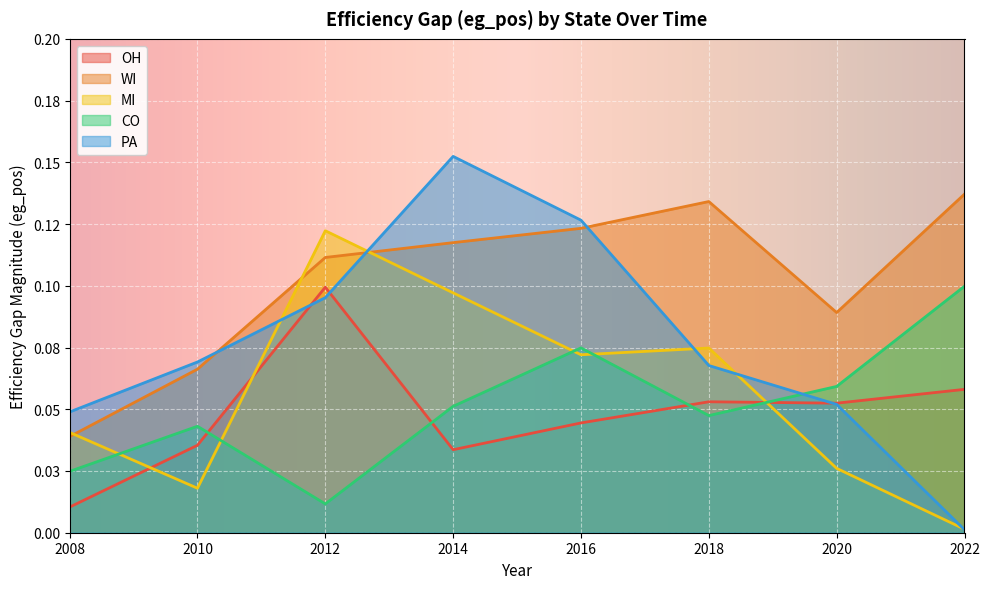

Reading left to right, transcribe all the data shown in this chart.

OH: 0.0	0.0	0.1	0.0	0.0	0.1	0.1	0.1
WI: 0.0	0.1	0.1	0.1	0.1	0.1	0.1	0.1
MI: 0.0	0.0	0.1	0.1	0.1	0.1	0.0	0.0
CO: 0.0	0.0	0.0	0.1	0.1	0.0	0.1	0.1
PA: 0.0	0.1	0.1	0.2	0.1	0.1	0.1	0.0